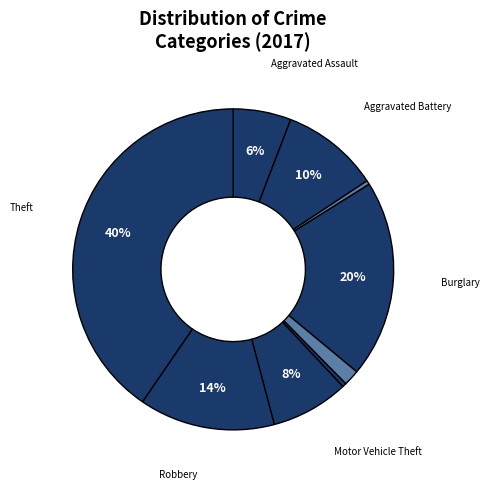

How many slices are in this pie chart?

9